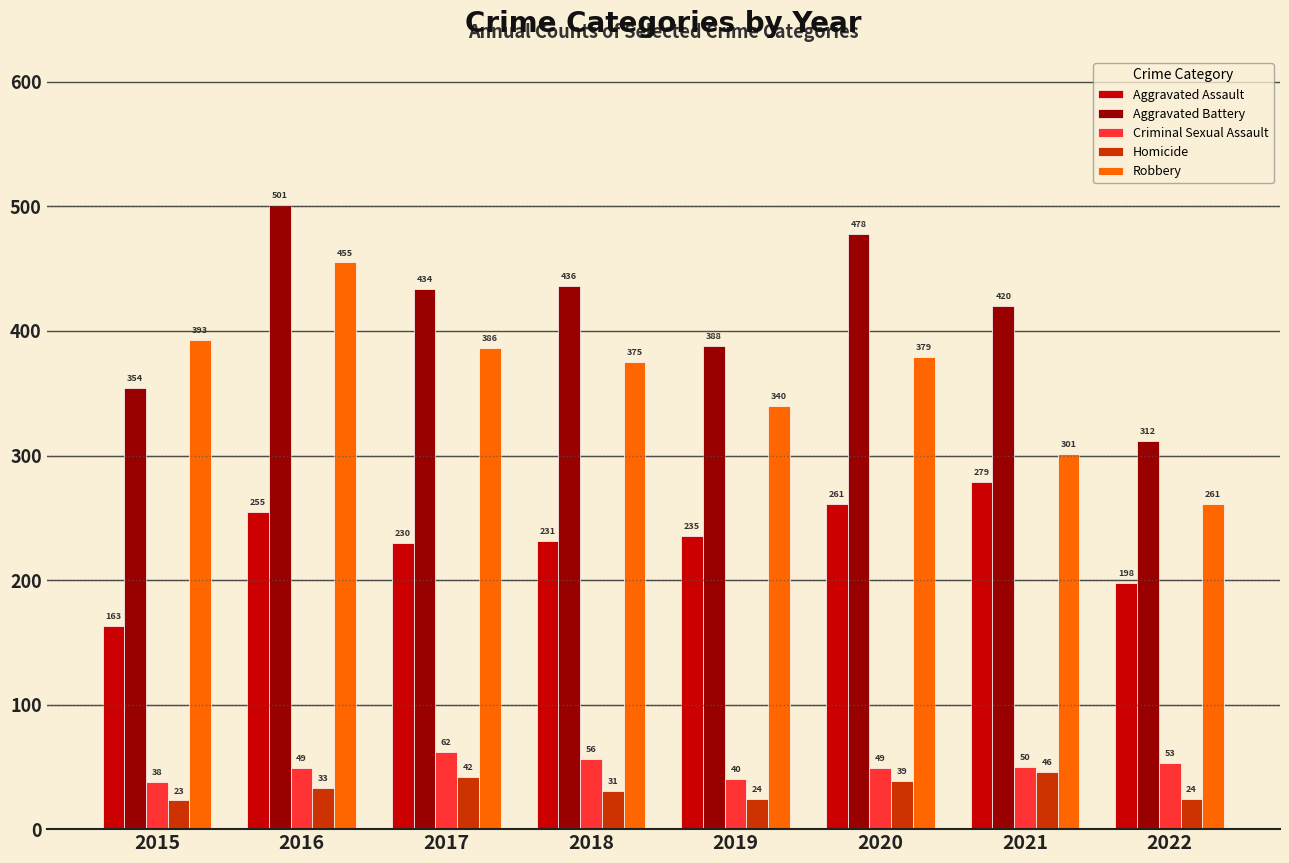

Count the number of data series in this chart.

5